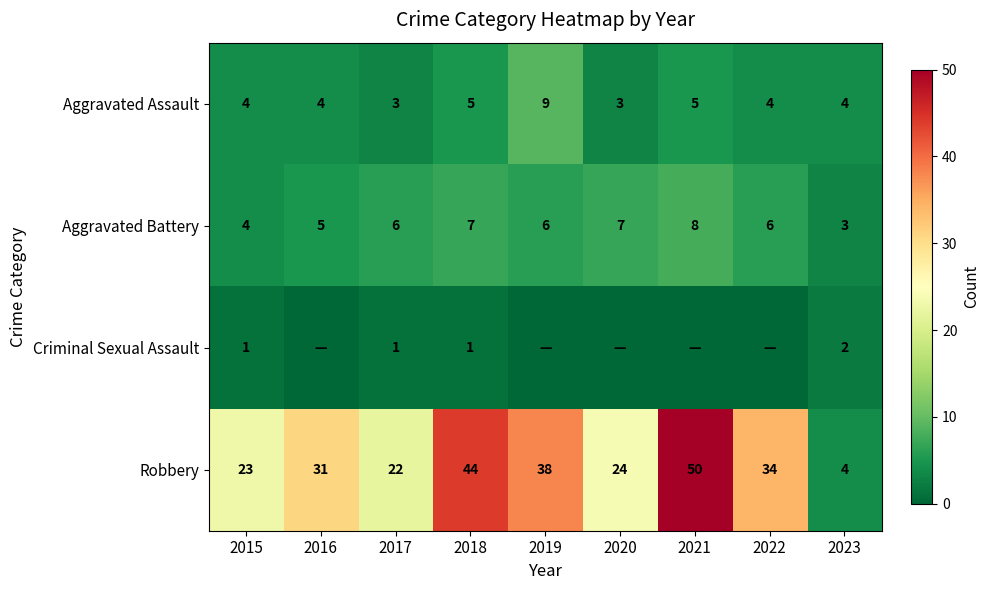

What is the minimum value for Aggravated Battery?

3